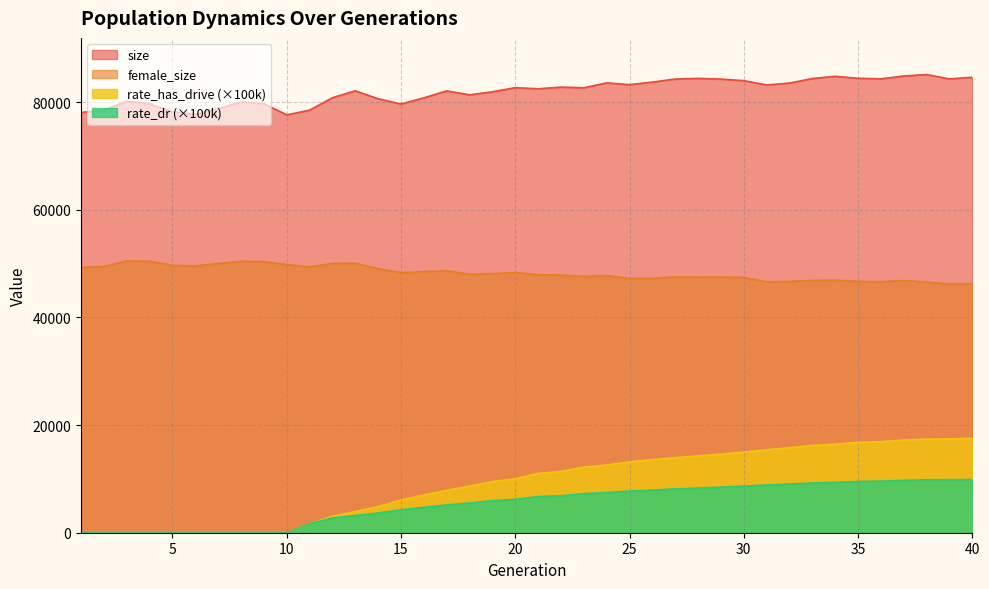

True or false: rate_has_drive has more than 2 points higher than both neighbors.

False